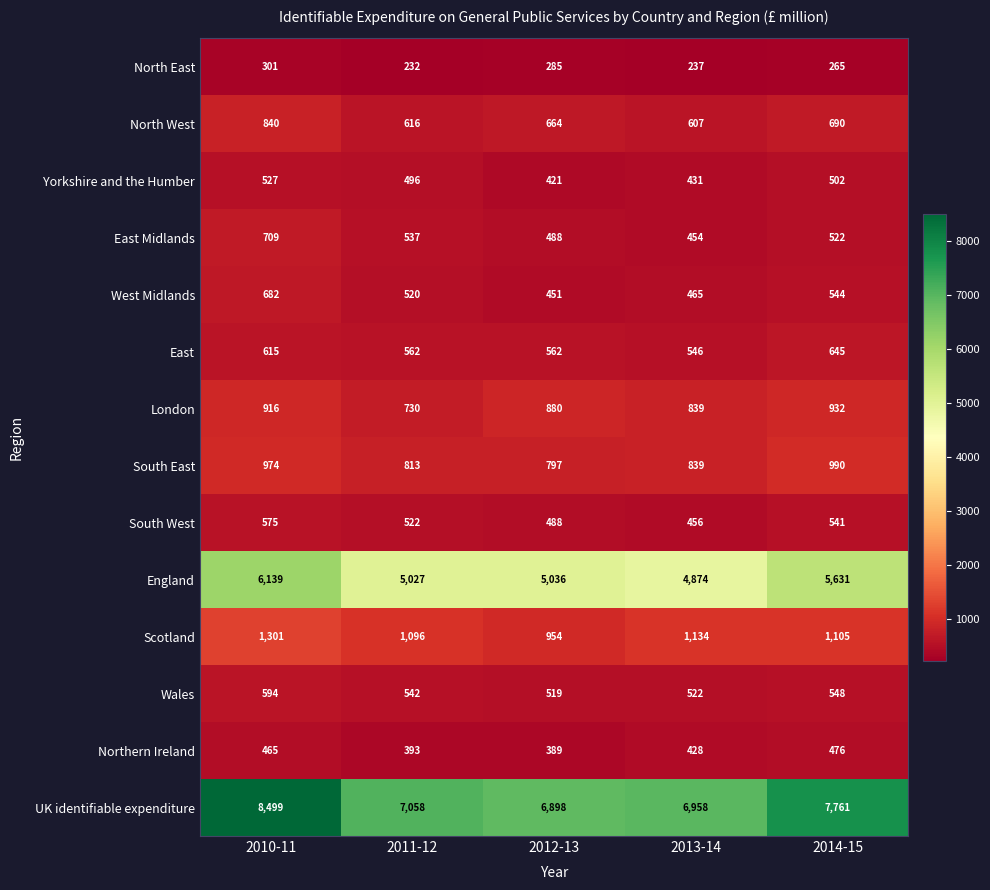

What is the highest value of the North West series?

840